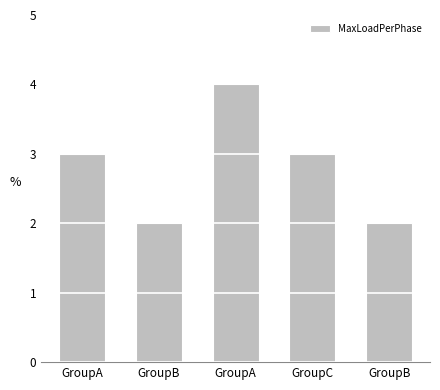

What is the greatest value displayed?

4